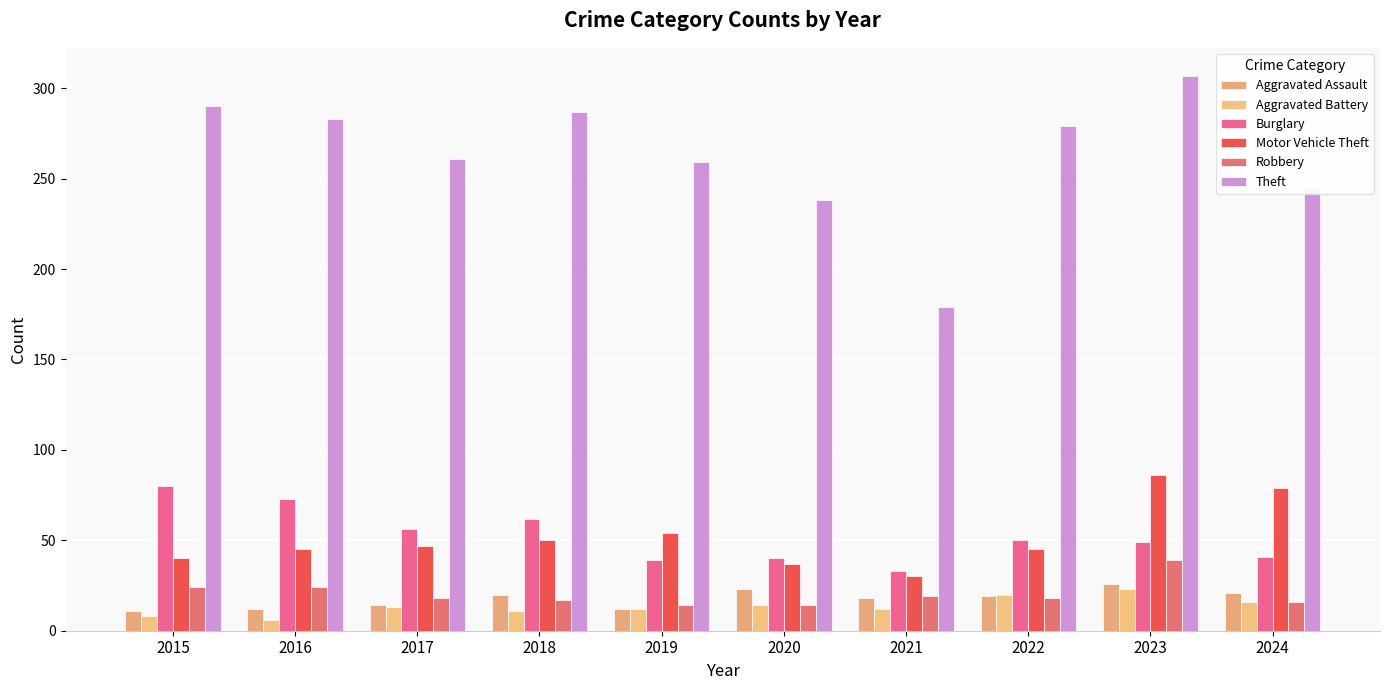

Does the chart contain any negative values?

No